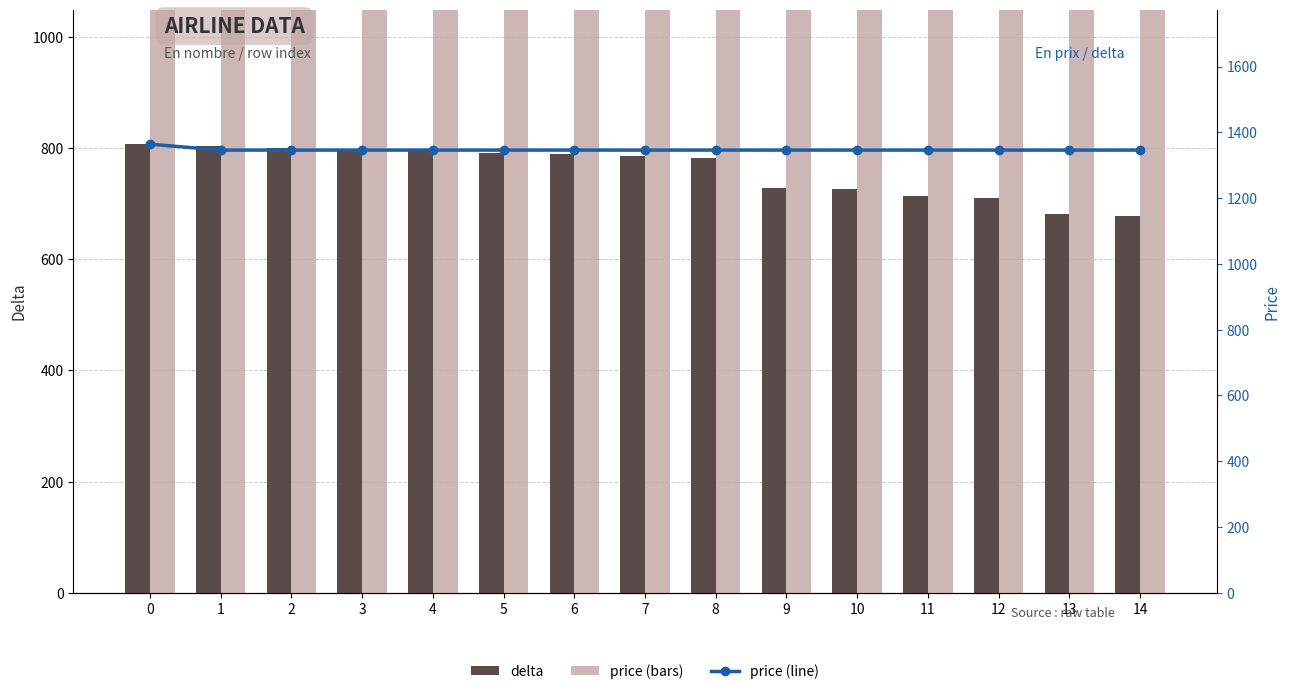

Reading right to left, transcribe all the data shown in this chart.

delta: 678	681	711	714	726	729	783	786	789	792	795	798	801	804	807
price: 1346	1346	1346	1346	1346	1346	1346	1346	1346	1346	1346	1346	1346	1346	1364
price (line): 1346	1346	1346	1346	1346	1346	1346	1346	1346	1346	1346	1346	1346	1346	1364